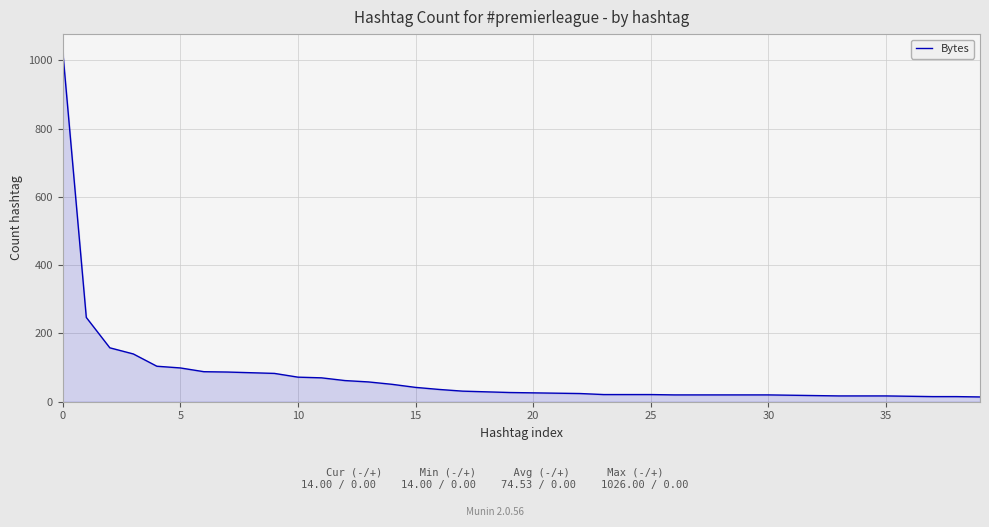

What is the difference between the maximum and minimum values?

1012